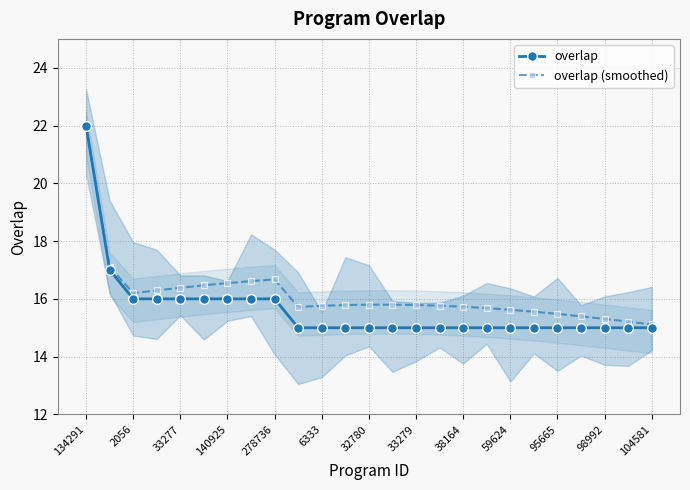

How many lines are shown in the chart?

2